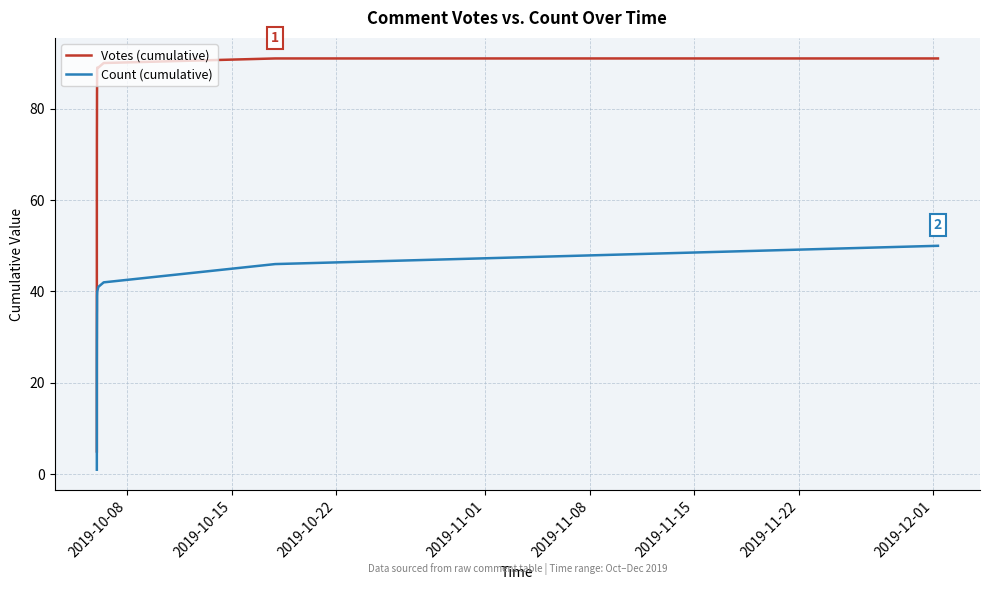

Is it true that Votes (cumulative) equals 17 at 2019-11-22?

False